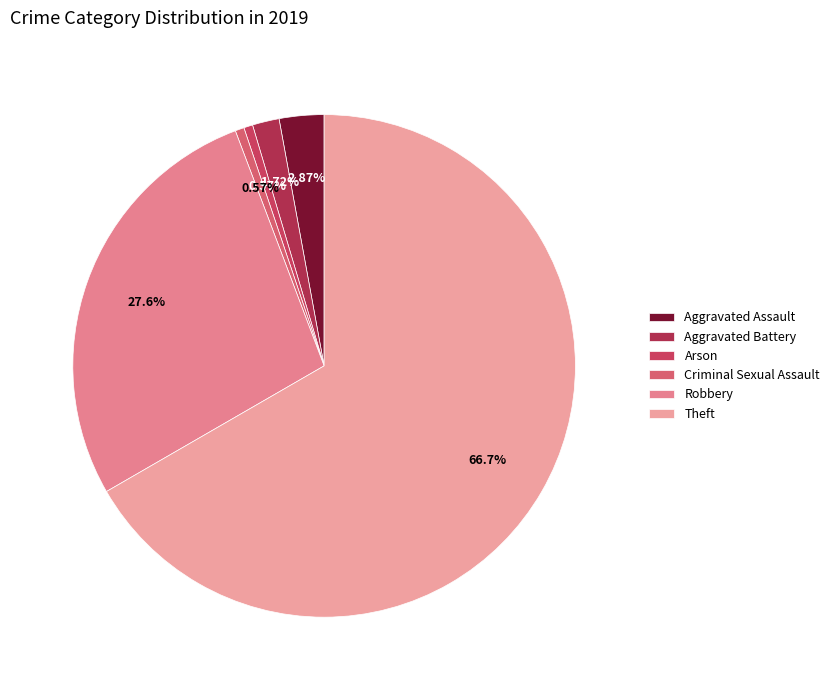

To the nearest percent, what percentage of the pie is Aggravated Battery?

2%